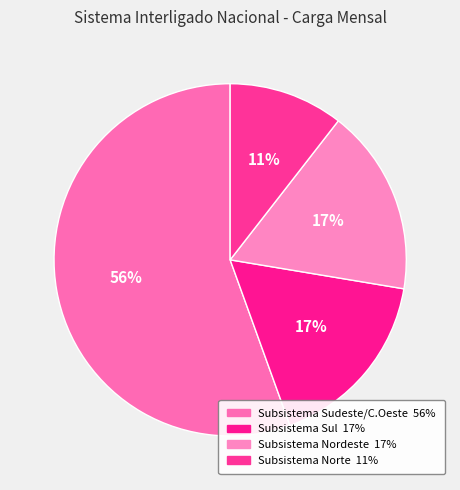

Count the number of slices in the pie.

4